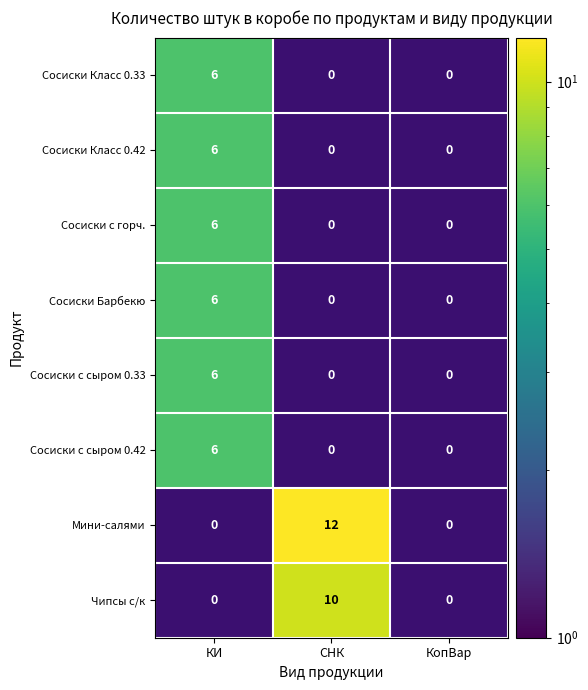

Is it true that Сосиски Класс 0.42 equals -4 at СНК?

False